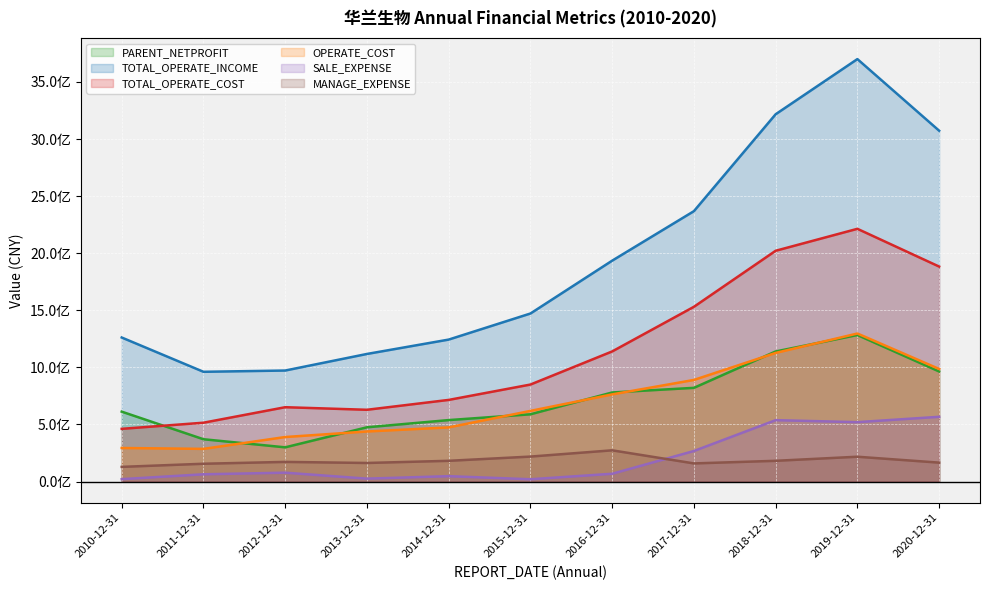

What is the maximum value shown in the chart?

3699941990.2